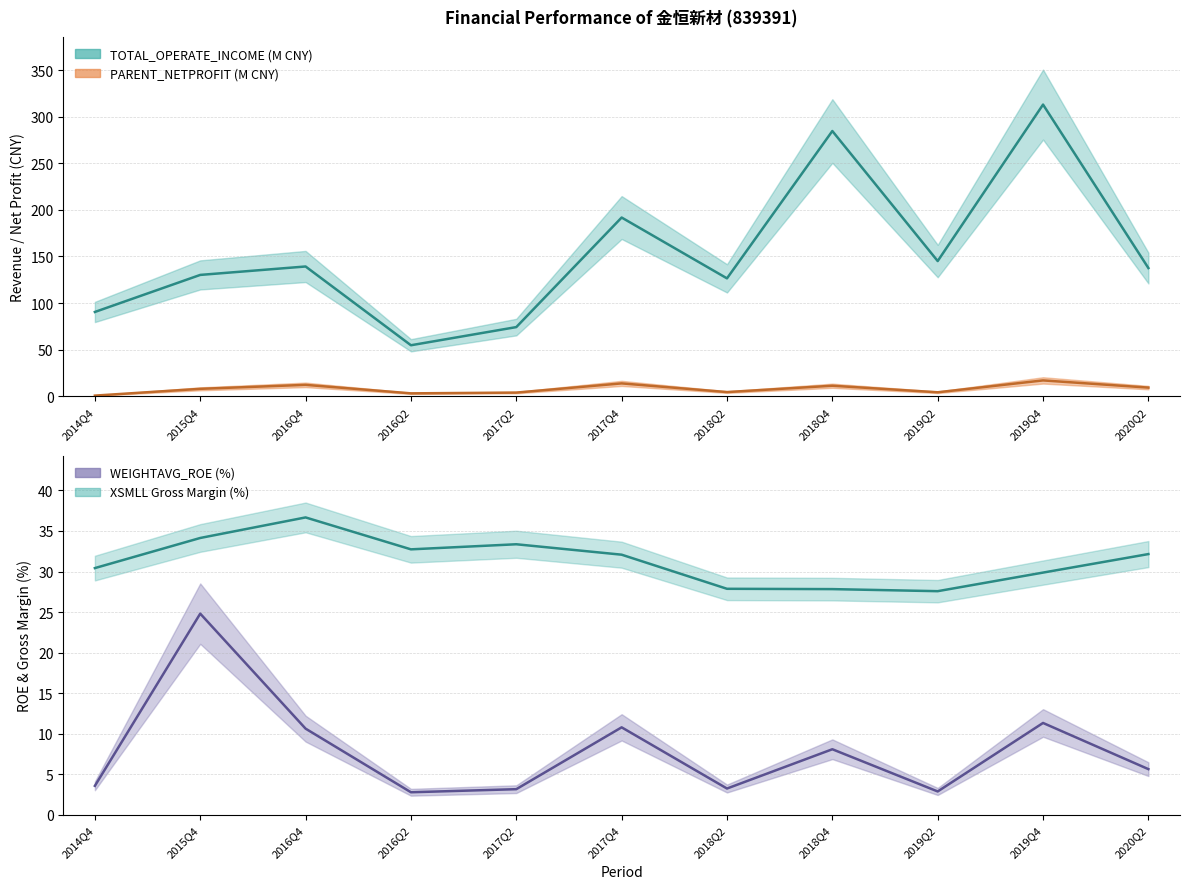

What position from the left is 2018Q2?

7